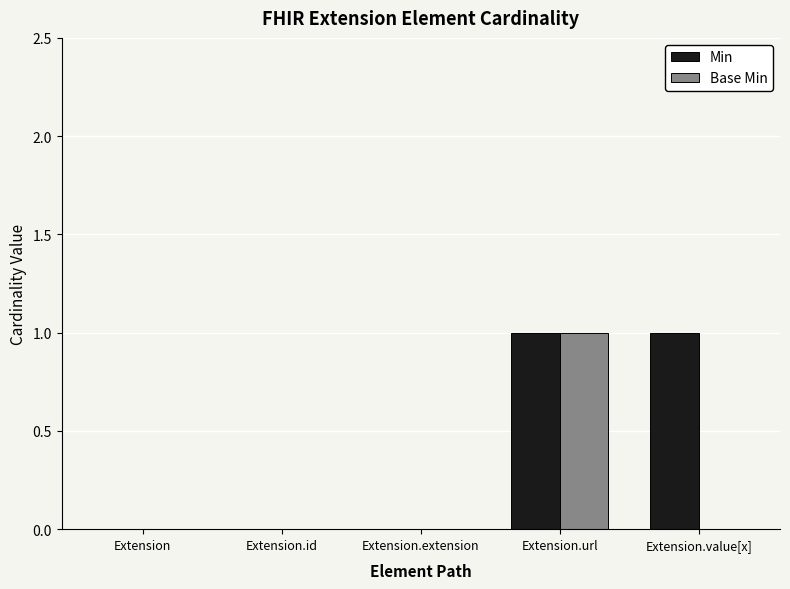

At which category is the sum across all series the highest?

Extension.url